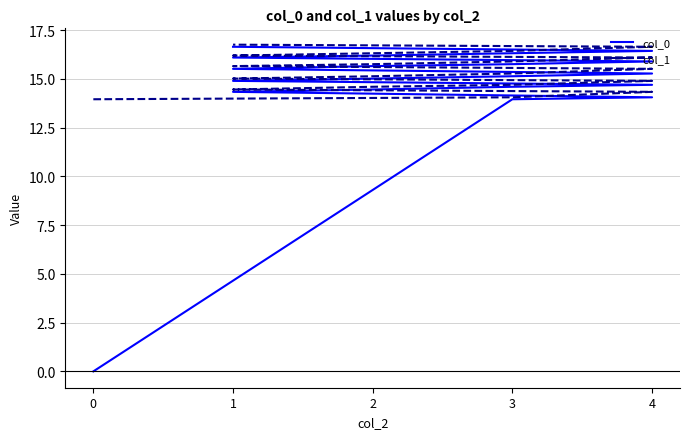

What is the sum of all col_0 values?

291.0